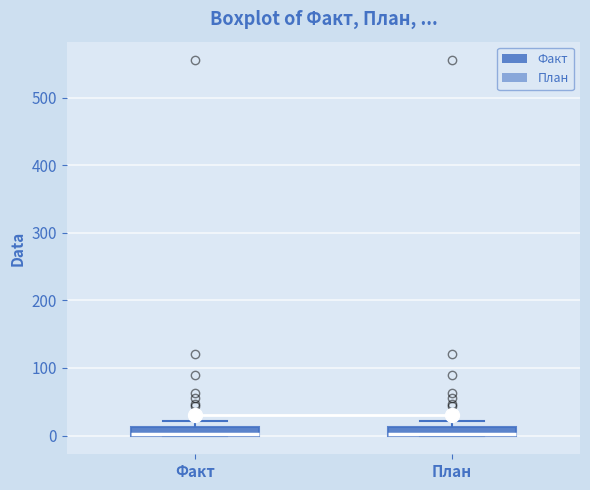

Where is the upper edge of the box for Факт on the y-axis? The values are not printed on the chart, so give them approximately, as read against the axis.

10